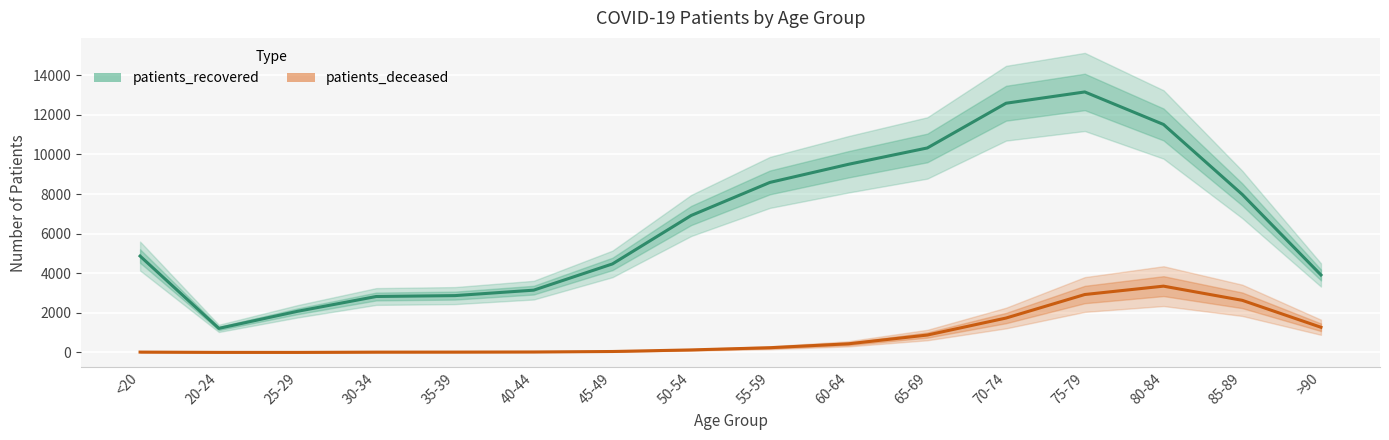

How many interior local valleys does the patients_deceased series have?

1